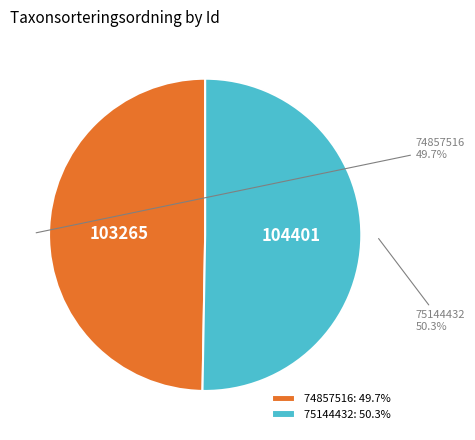

Which has a higher value, 74857516 or 75144432?

75144432